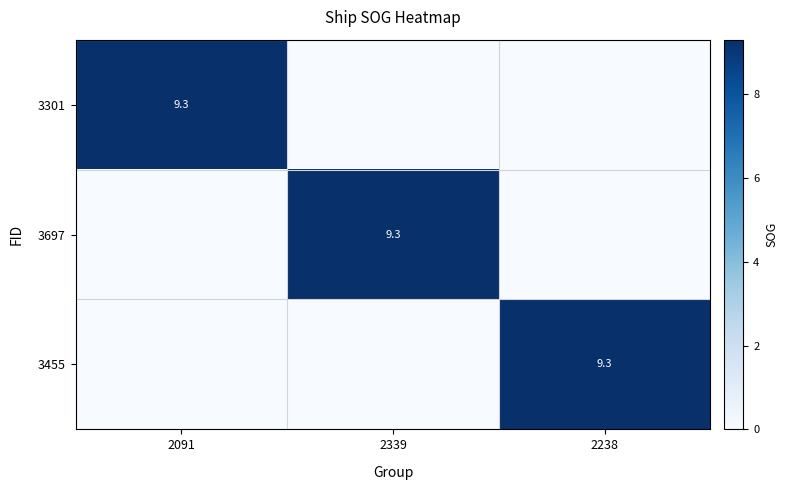

How many categories are shown in the chart?

3